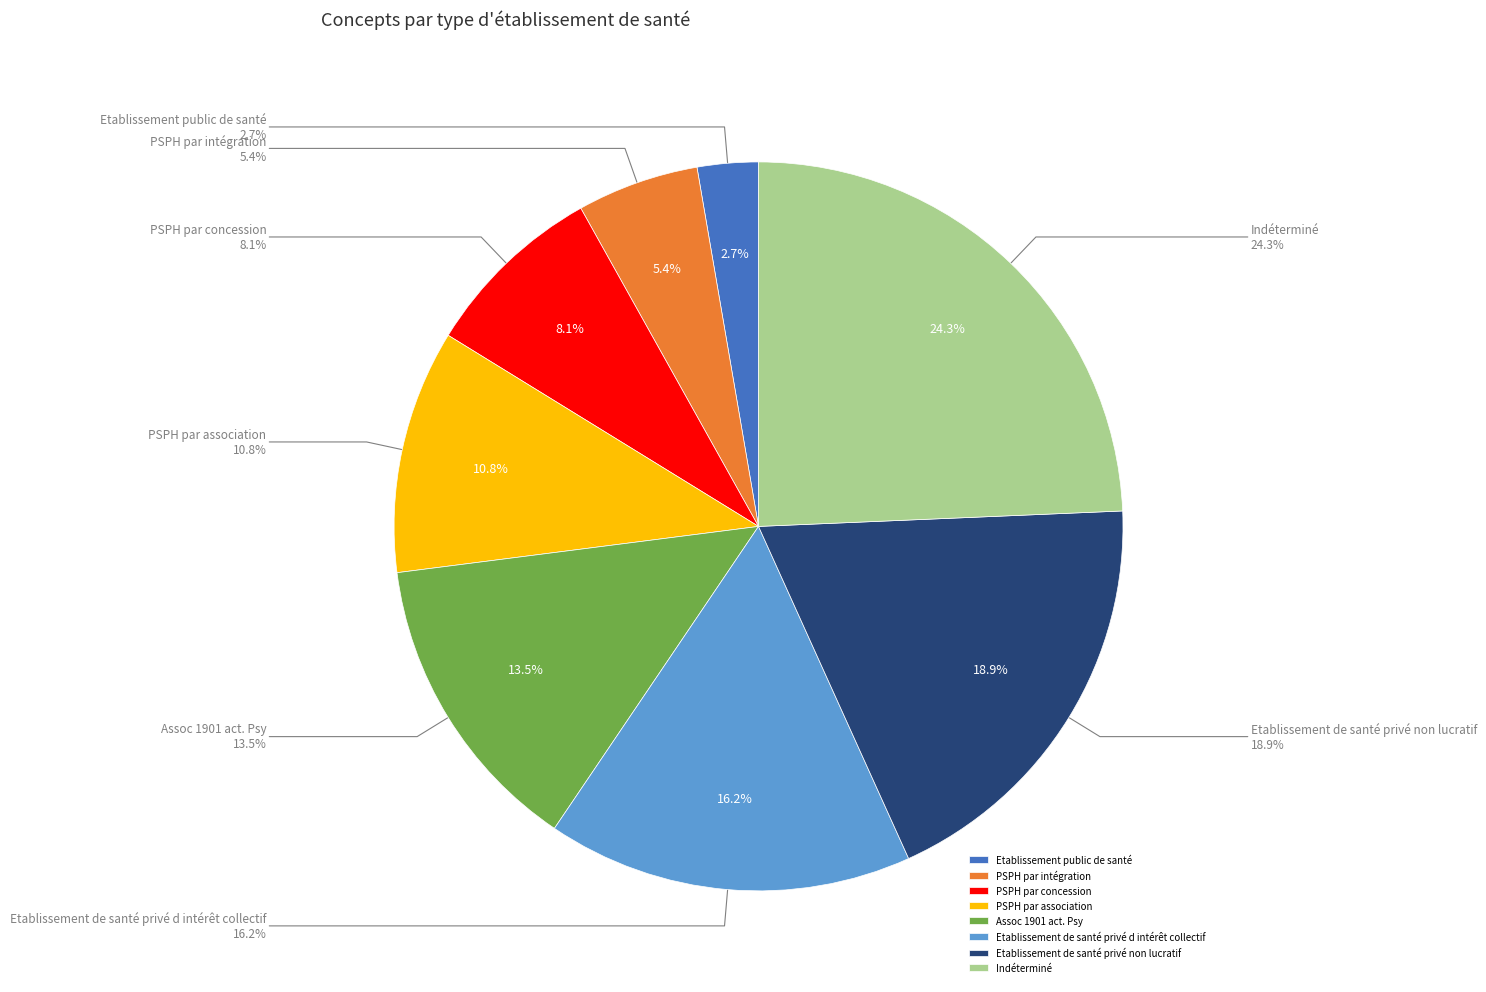

What is the change in value from PSPH par intégration to PSPH par association?

+2